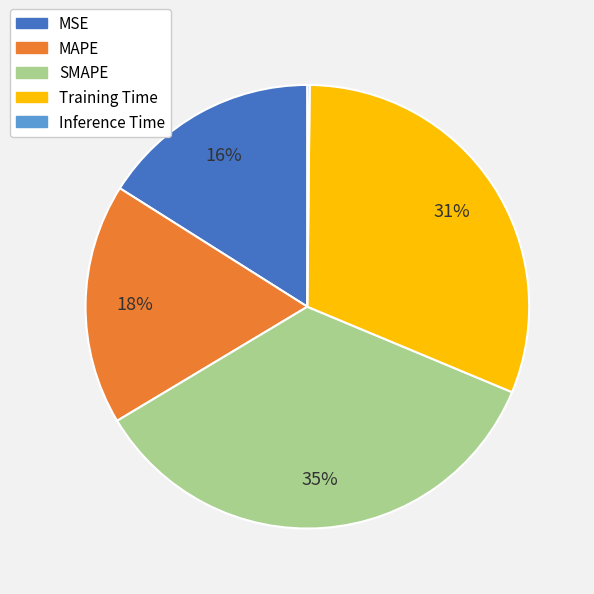

To the nearest percent, what is the difference between the largest and smallest slice percentages?

35%